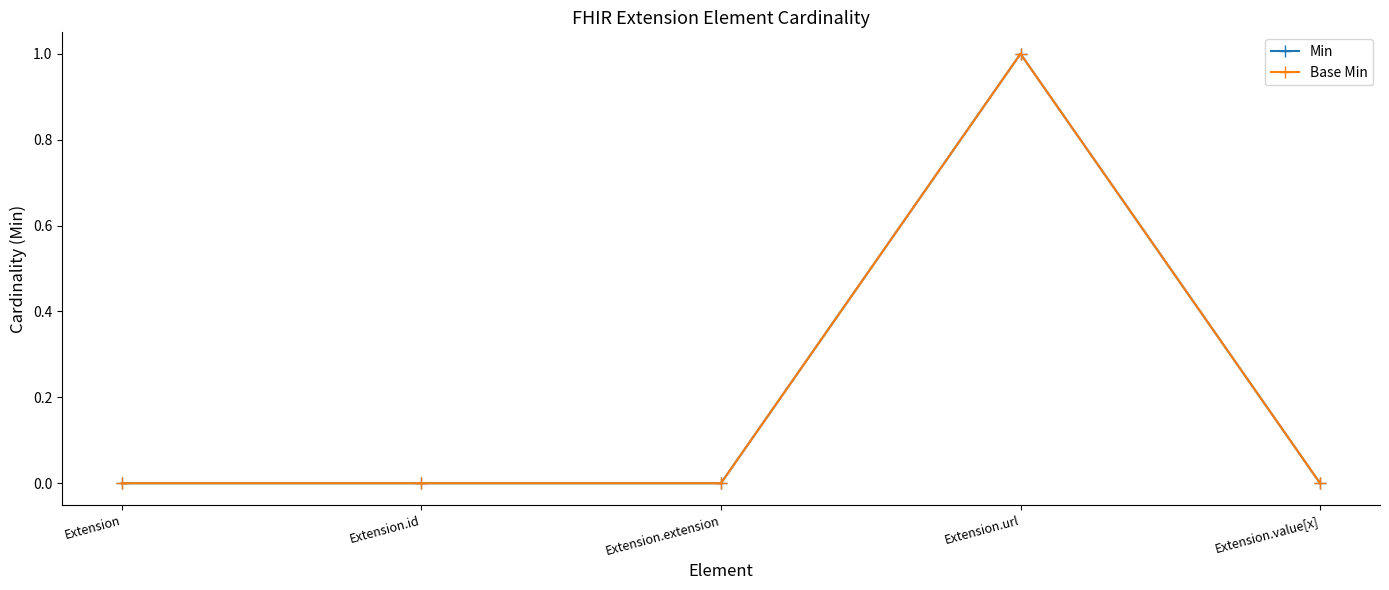

Is this an area chart (filled region under the line)?

No